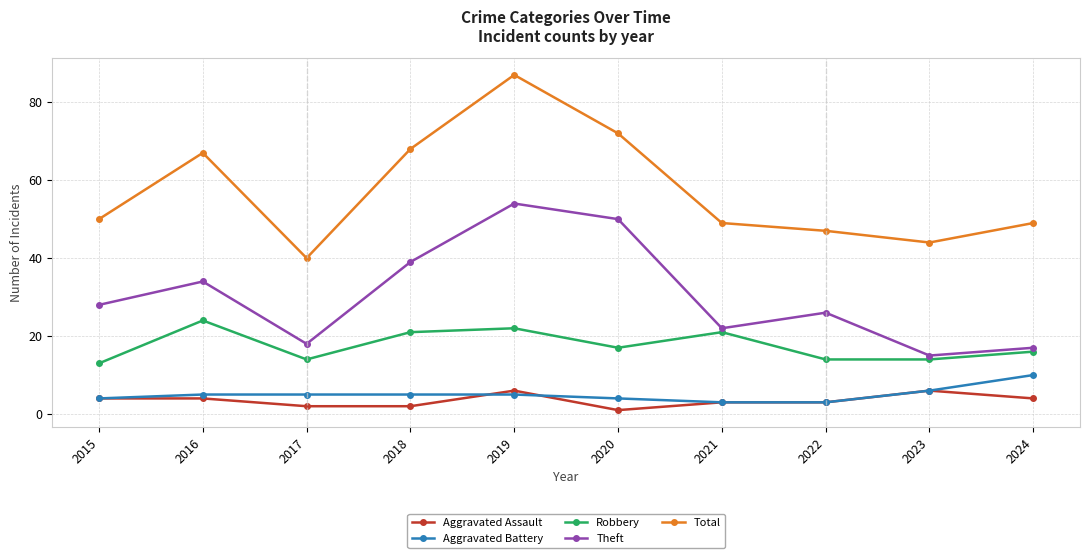

True or false: Theft has a value of 71 at 2020.

False